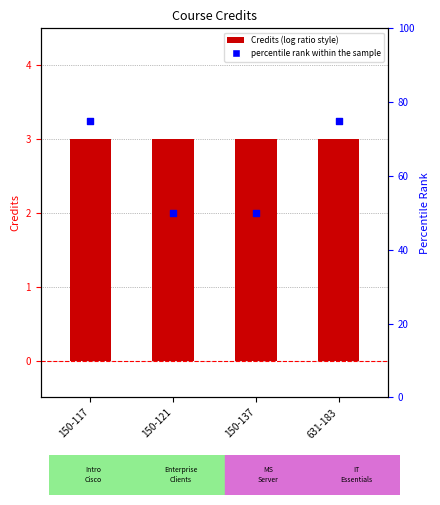

Which series reaches the minimum Y coordinate?

Credits